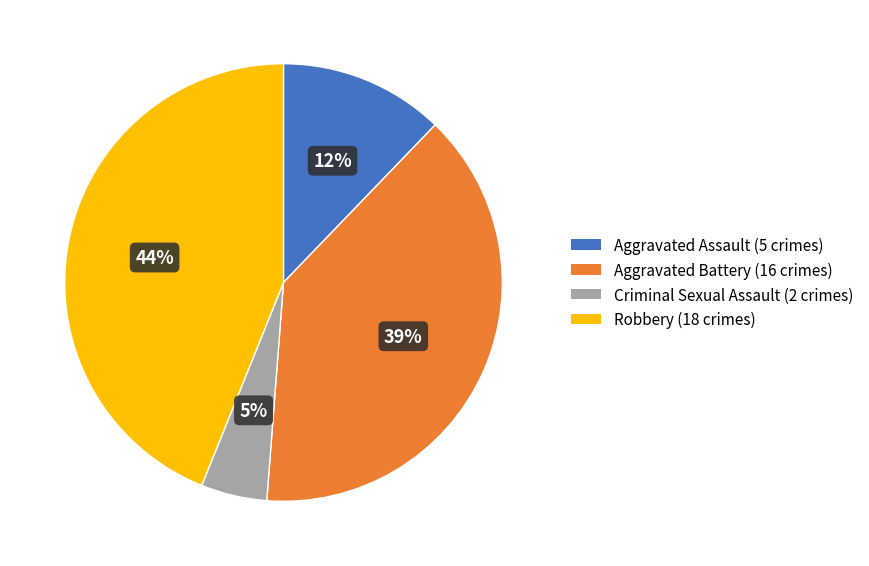

Is Robbery the majority of the pie?

No